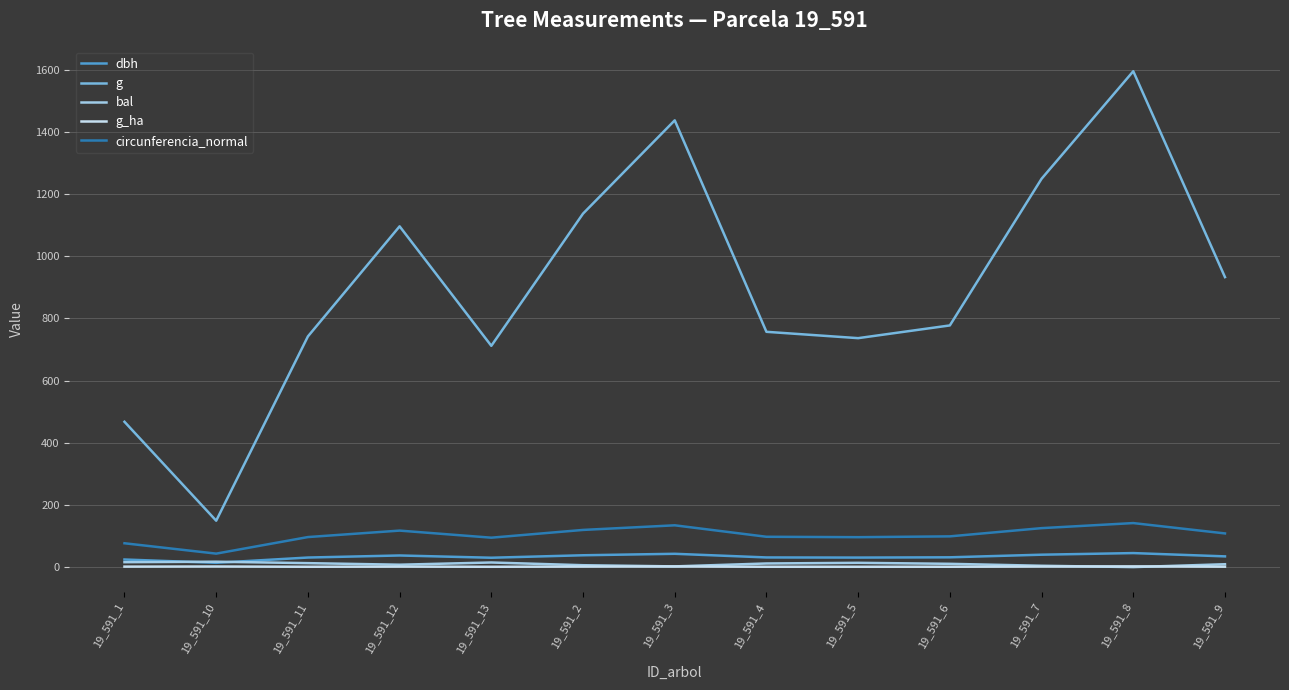

Which series has the largest total across all categories?

g